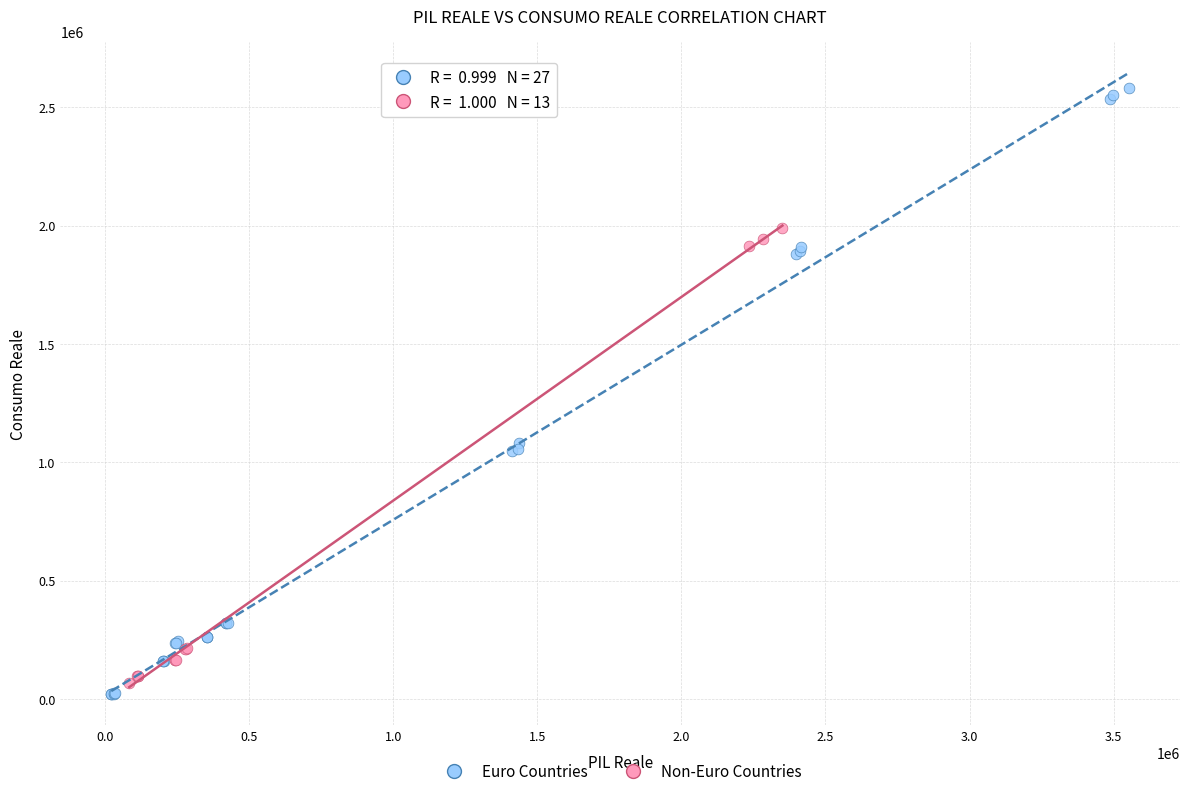

Which series has the largest Y range (max minus min)?

Euro Countries